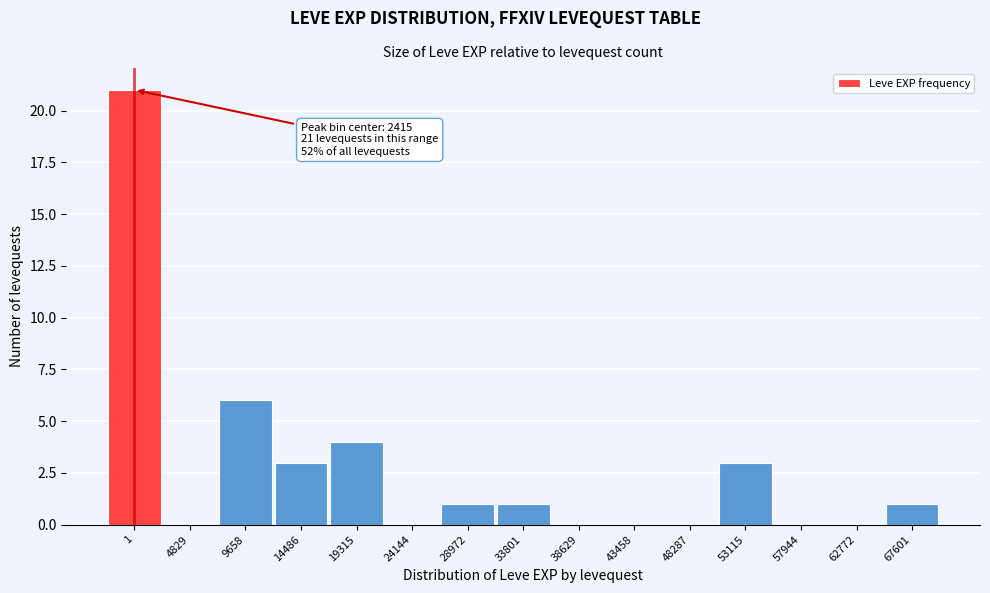

Reading left to right, transcribe all the data shown in this chart.

1=21	4829=0	9658=6	14486=3	19315=4	24144=0	28972=1	33801=1	38629=0	43458=0	48287=0	53115=3	57944=0	62772=0	67601=1